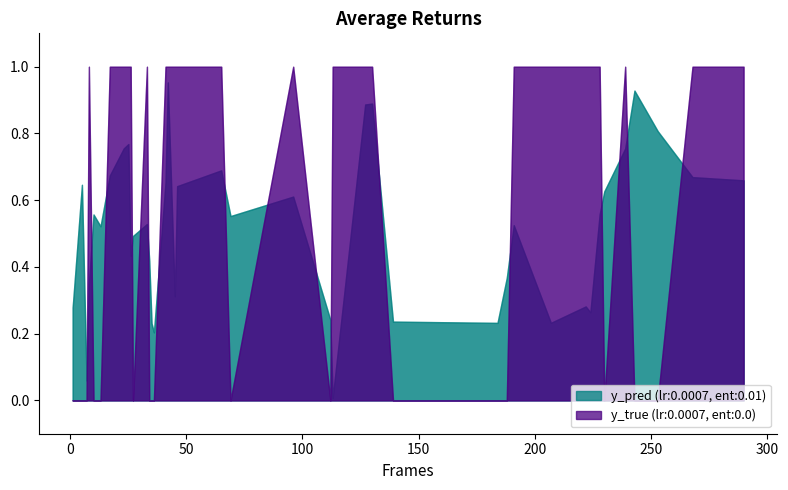

At 10, list the series in order from smallest to largest.

y_true, y_pred